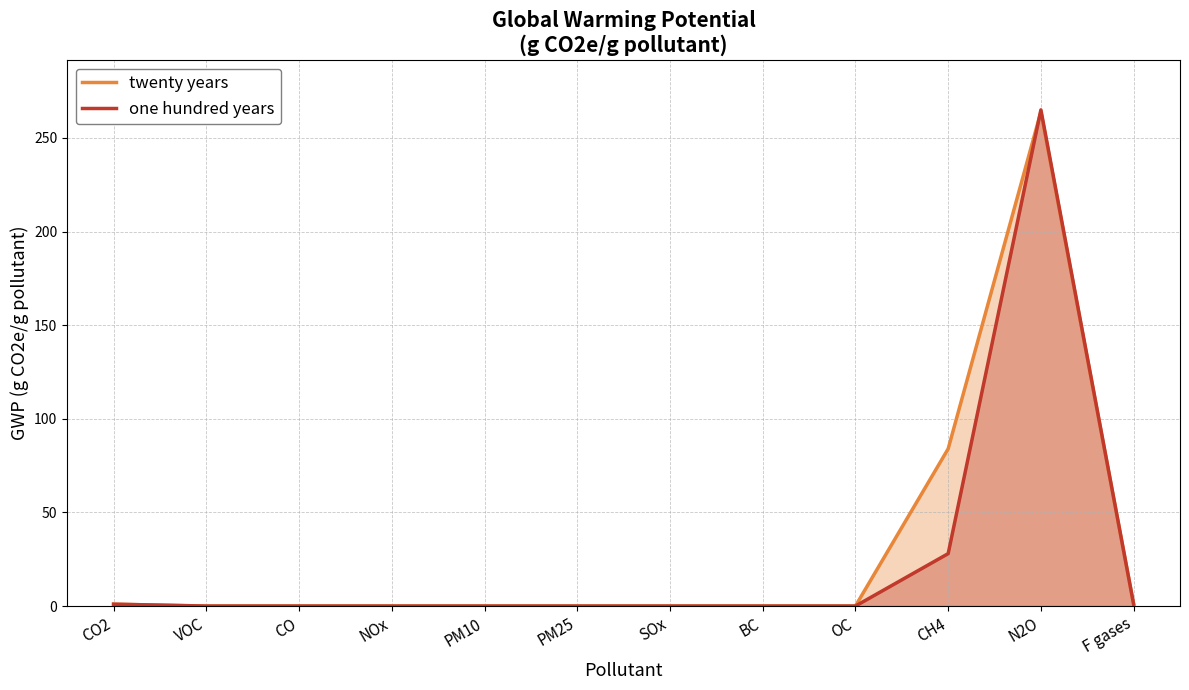

What is the label of the 12th point from the right?

CO2